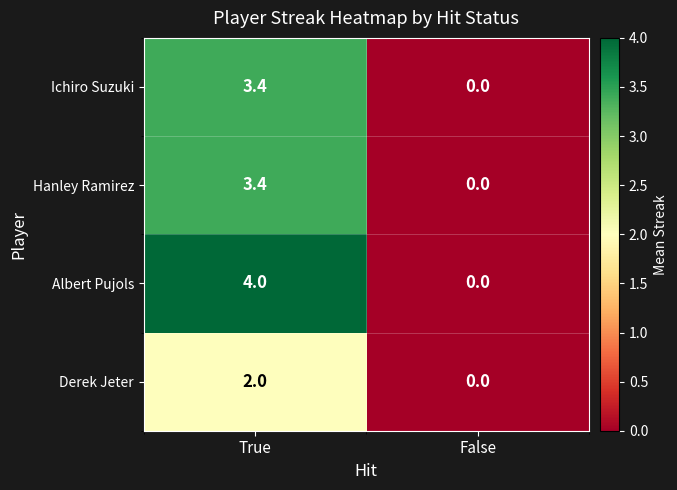

The Albert Pujols series shows 0.0 at False. True or false?

True